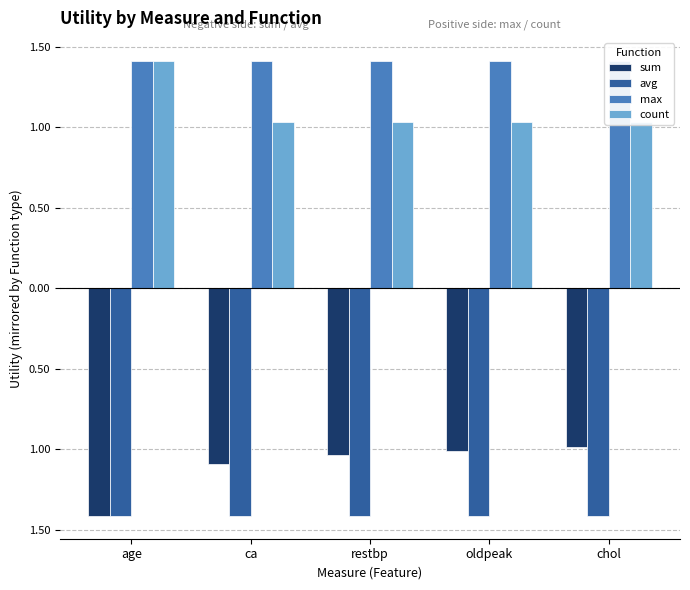

At how many categories does at least one series exceed 0?

5